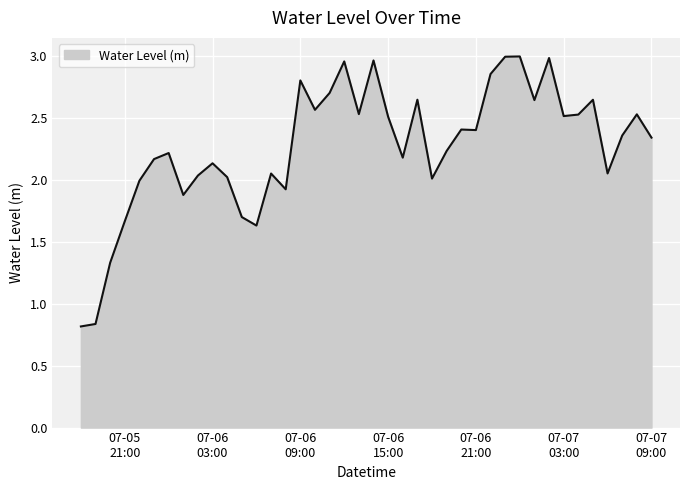

Does the chart have visible grid lines?

Yes